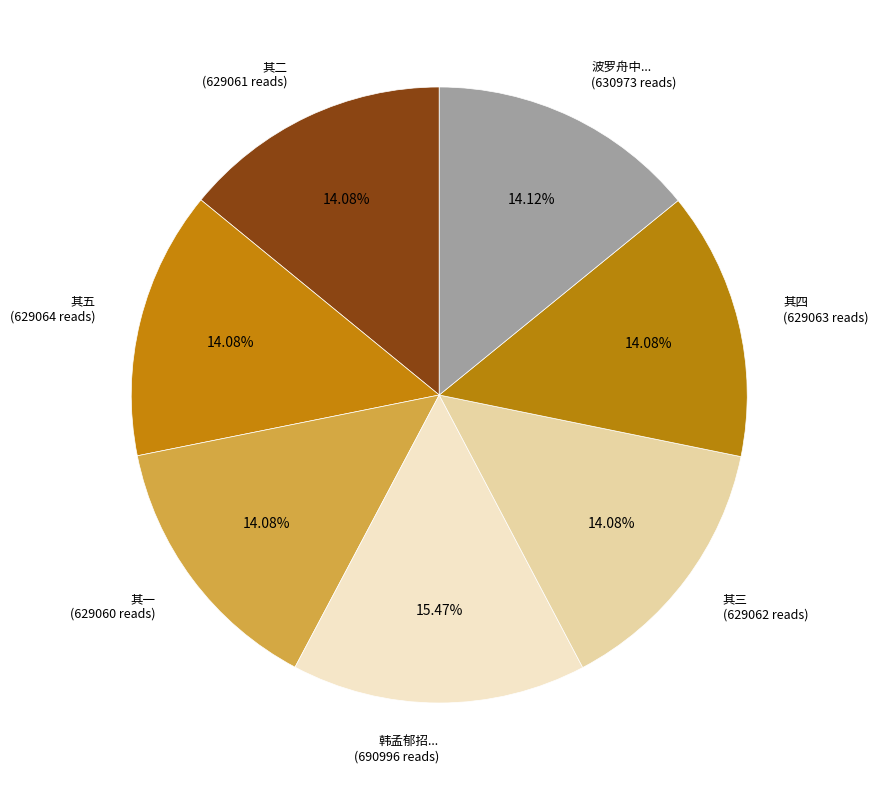

Which category has the biggest portion of the pie?

韩孟郁招... (690996 reads)